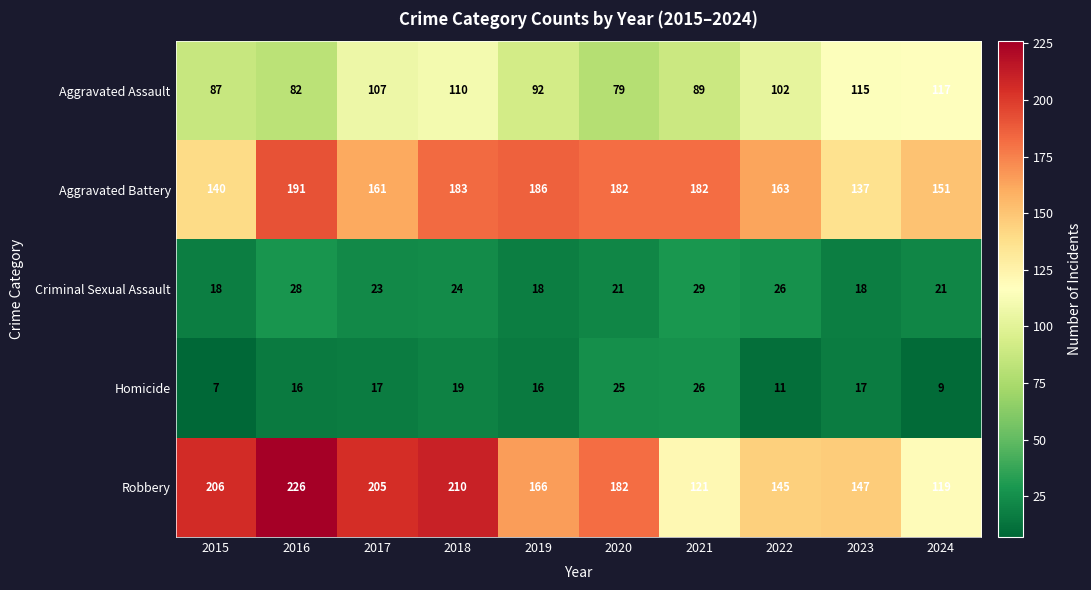

Which label corresponds to the smallest value in the chart?

2015